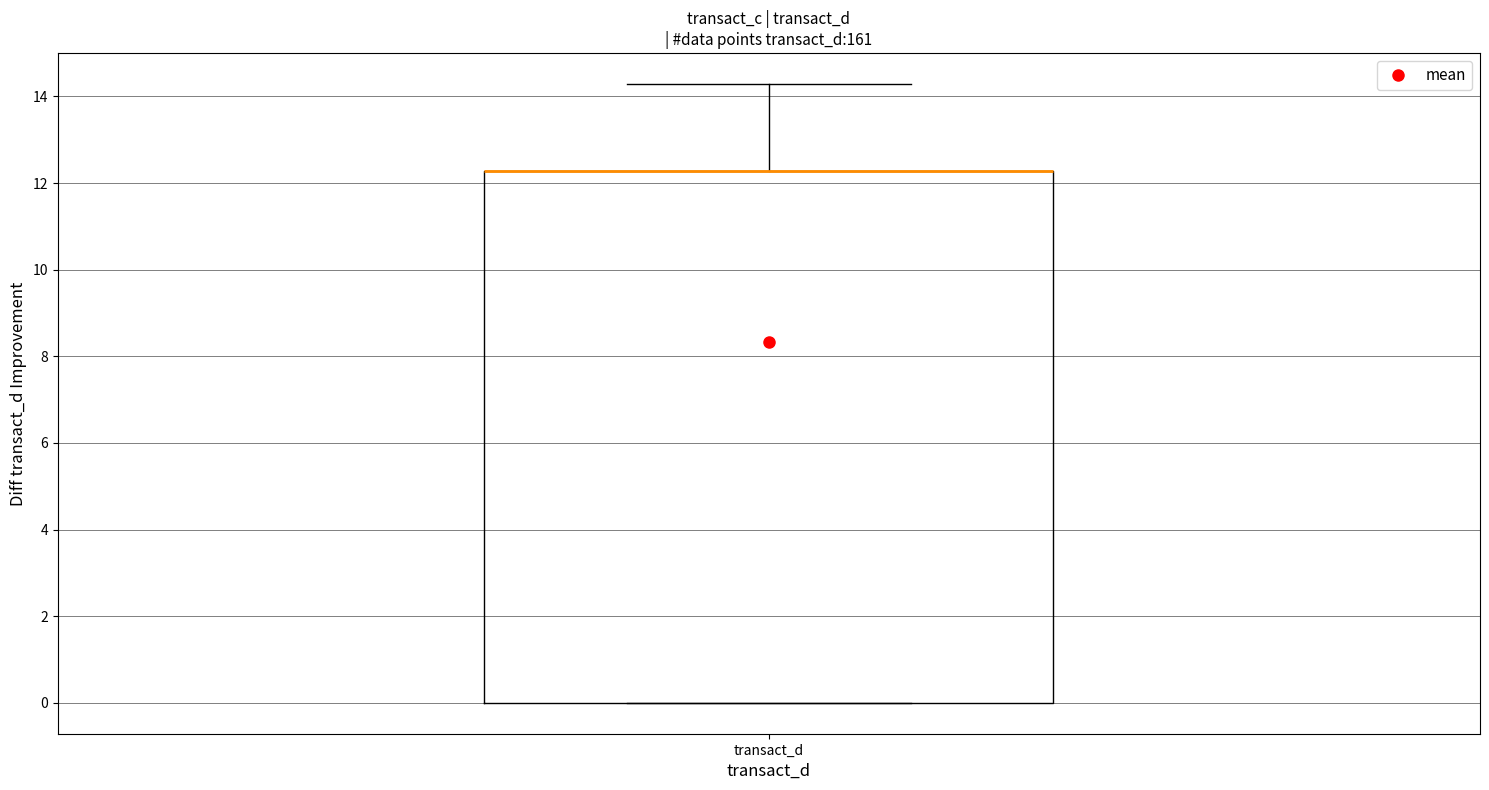

Where does the upper whisker of the box for transact_d end on the y-axis? The values are not printed on the chart, so give them approximately, as read against the axis.

14.2